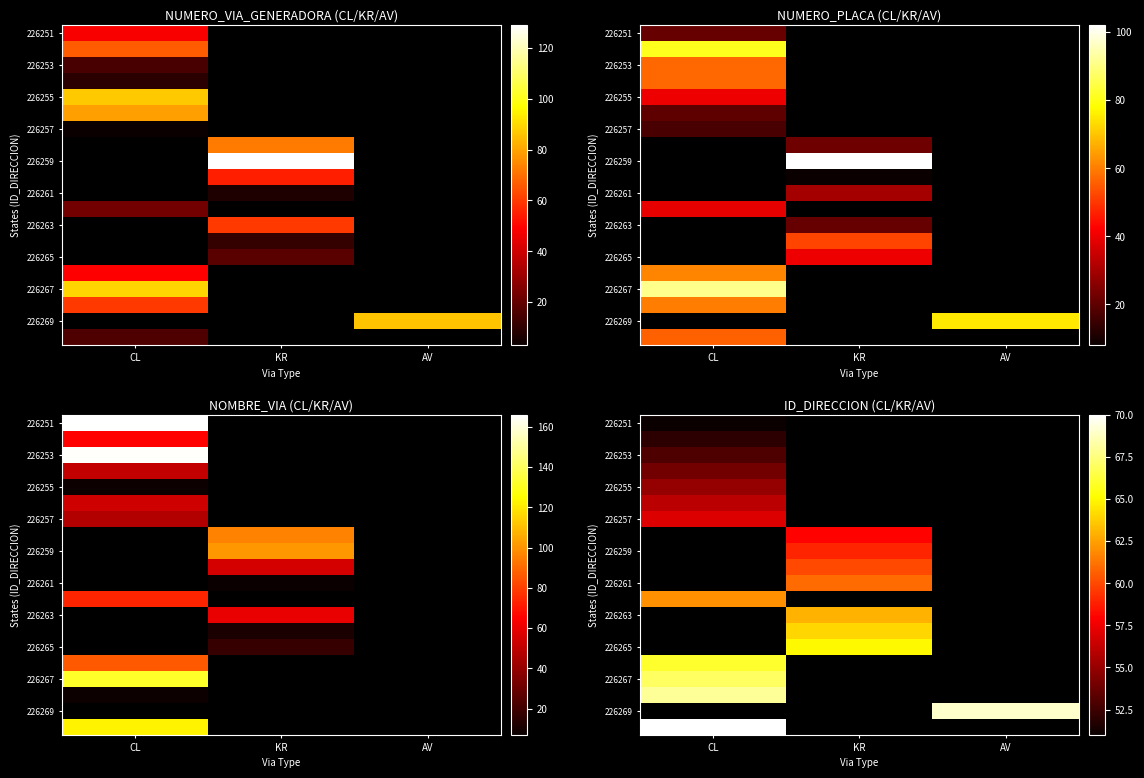

Which label corresponds to the largest value in the chart?

CL